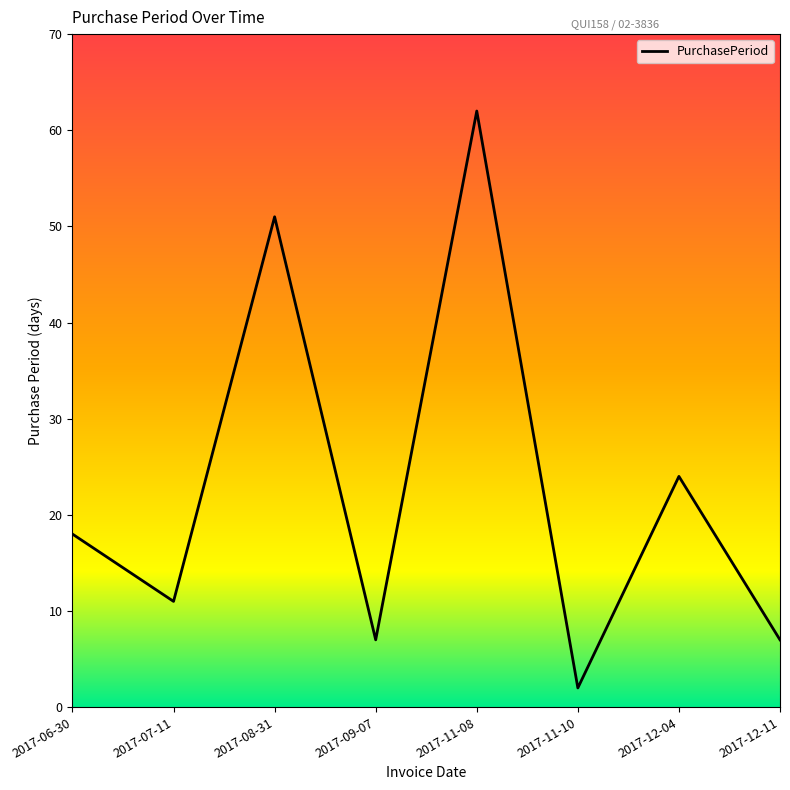

Which label corresponds to the smallest value in the chart?

2017-11-10